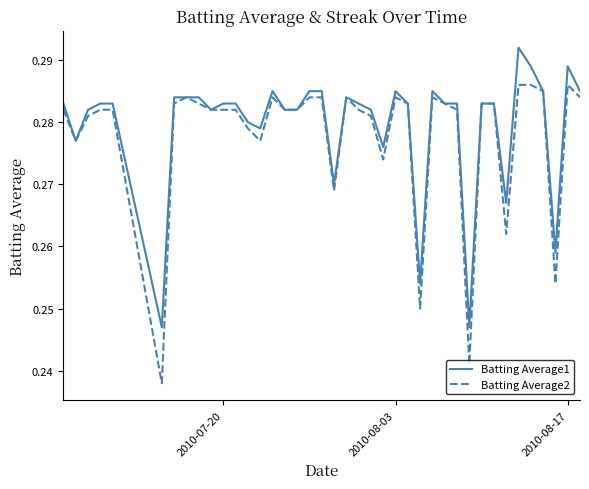

List the series in order of their peak value, highest first.

Batting Average1, Batting Average2